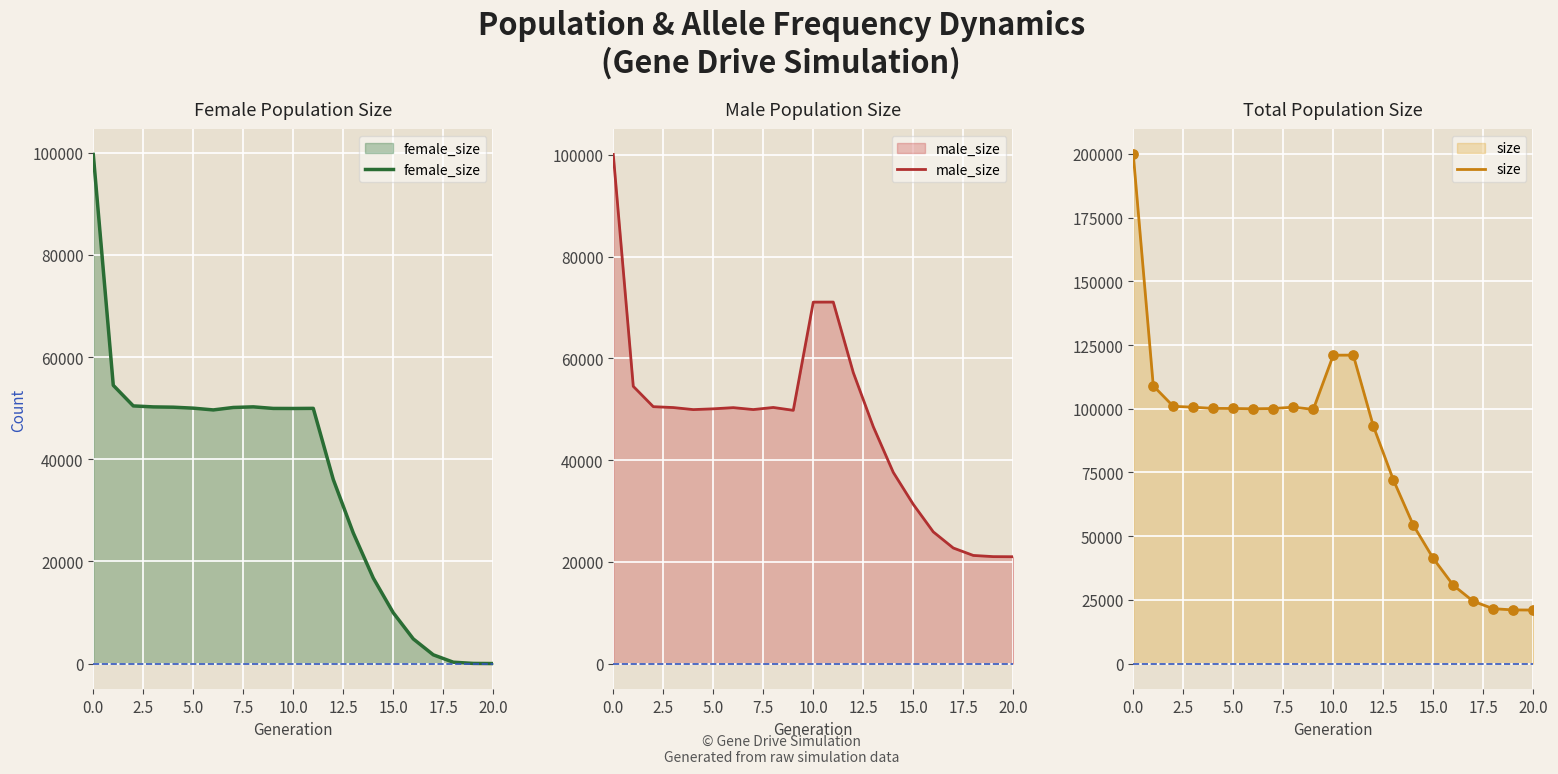

At how many categories does at least one series exceed 181768?

1